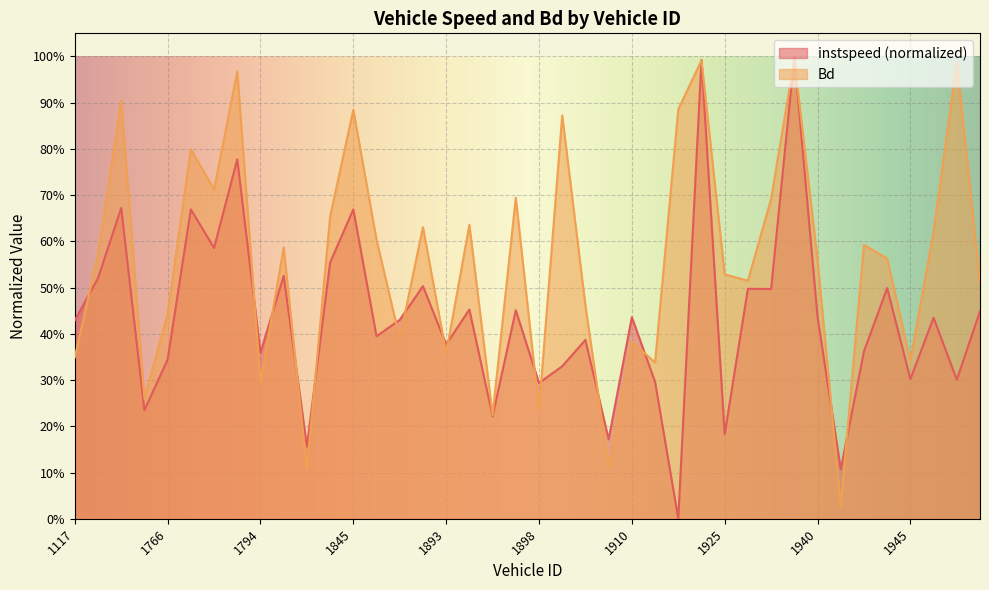

Which series has the widest spread of values?

instspeed (normalized)